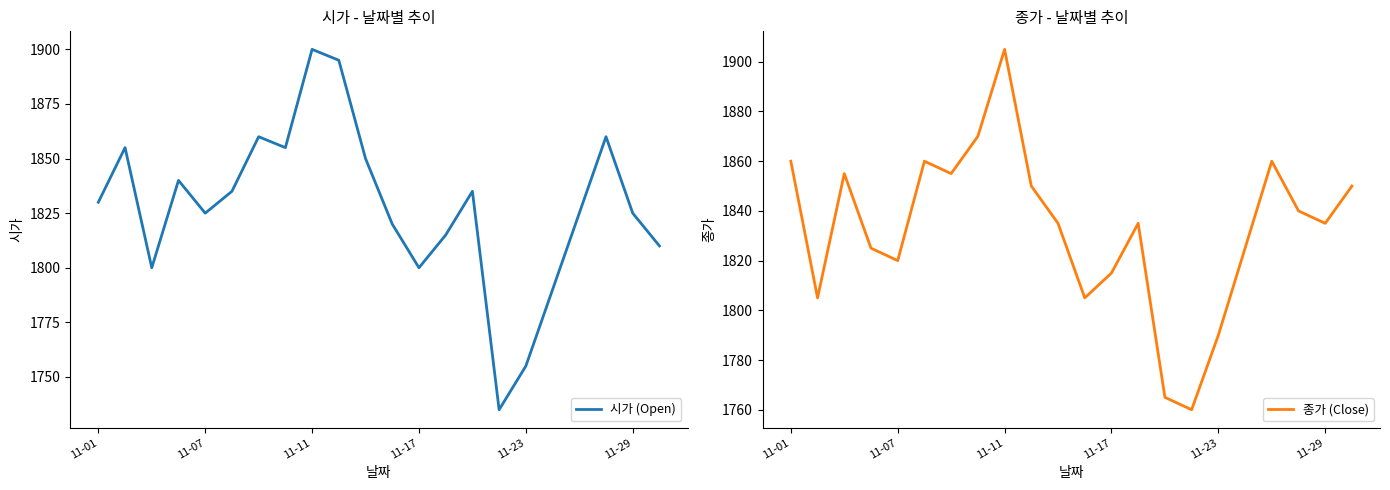

At 21, list the series in order from largest to smallest.

종가 (Close), 시가 (Open)